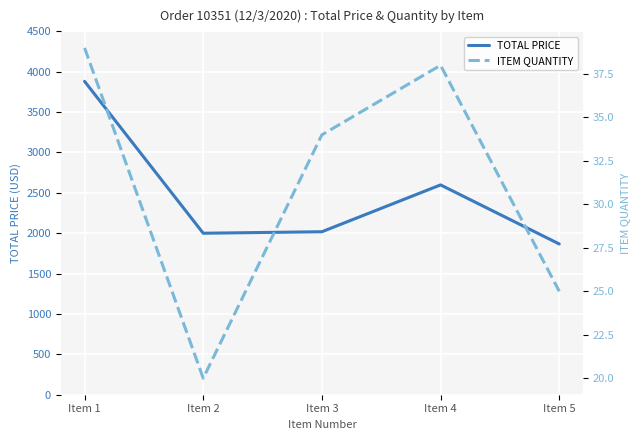

Read the ITEM QUANTITY value at Item 5.

25.0